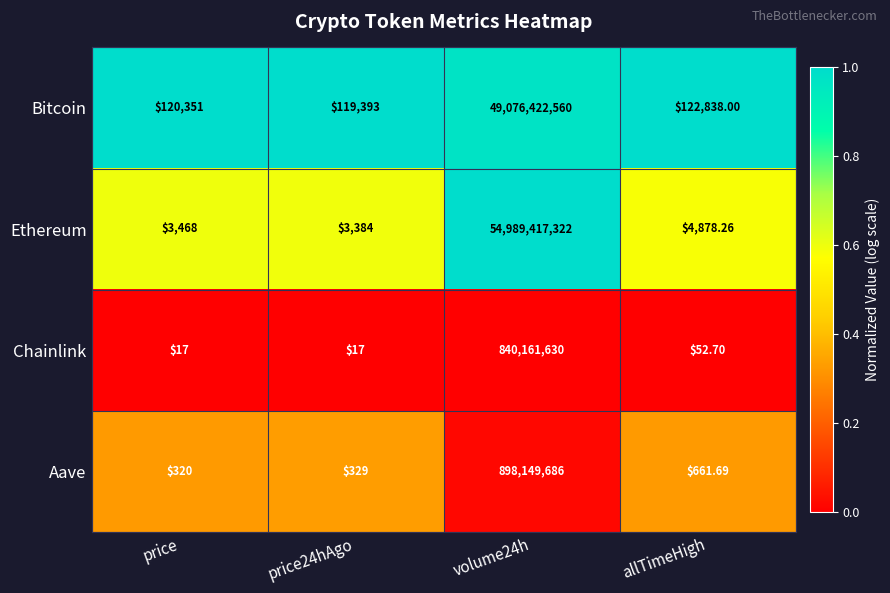

Rank the series by their maximum value, from highest to lowest.

Ethereum, Bitcoin, Aave, Chainlink